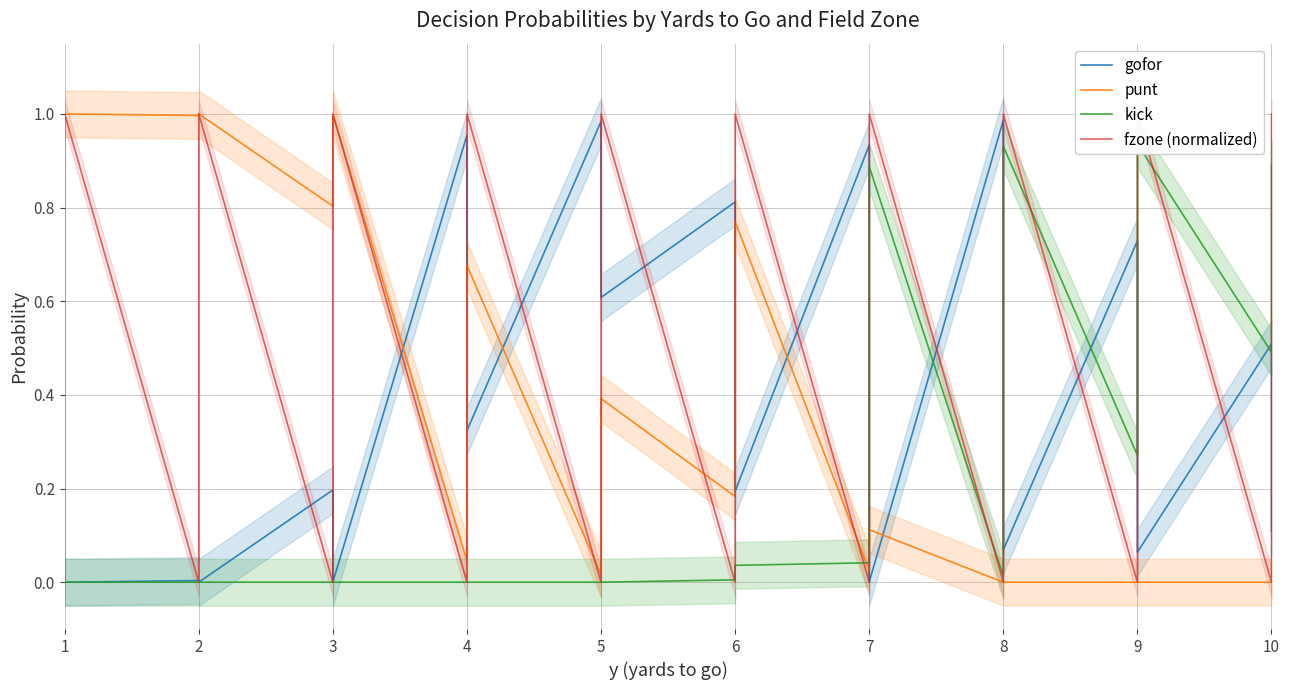

True or false: gofor has more than 2 points higher than both neighbors.

True